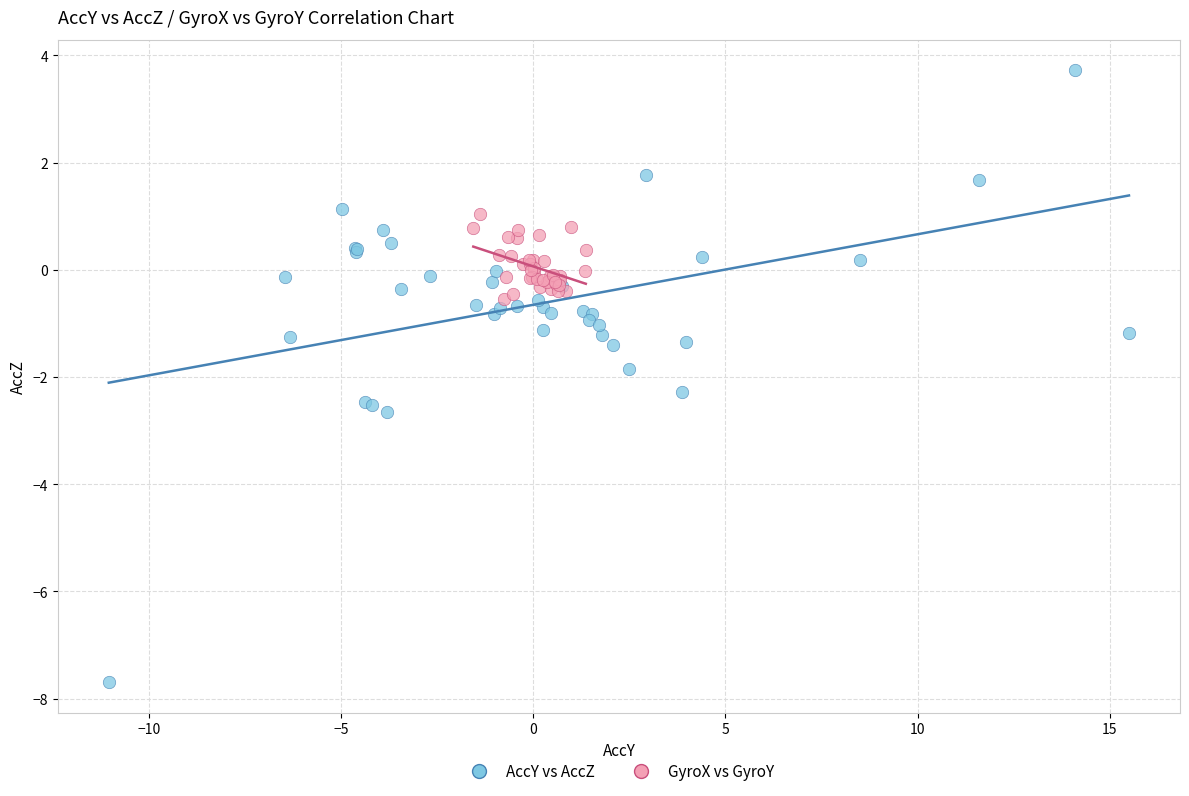

Which series reaches the minimum Y coordinate?

AccY vs AccZ